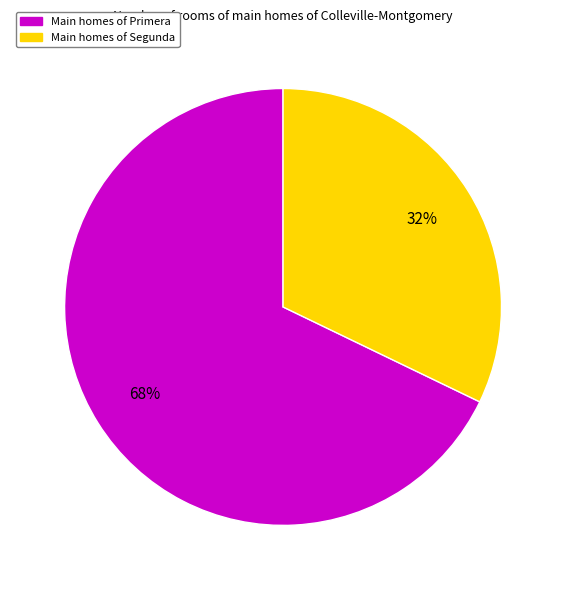

To the nearest percent, what is the difference between the largest and smallest slice percentages?

36%